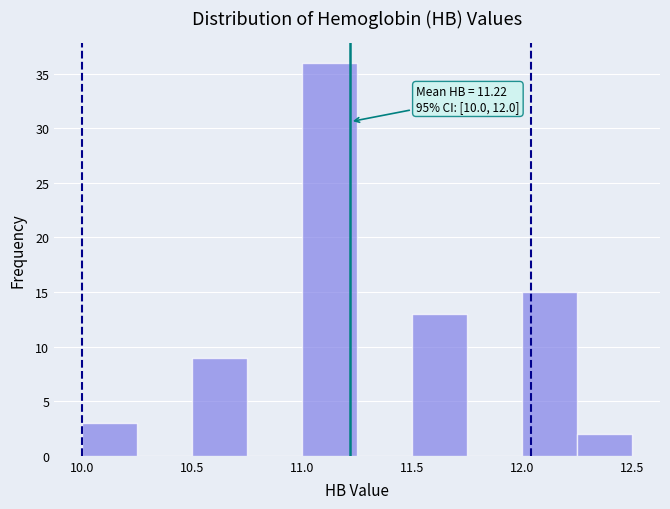

Over which range of the x-axis is the bar tallest?

11.00 to 11.25